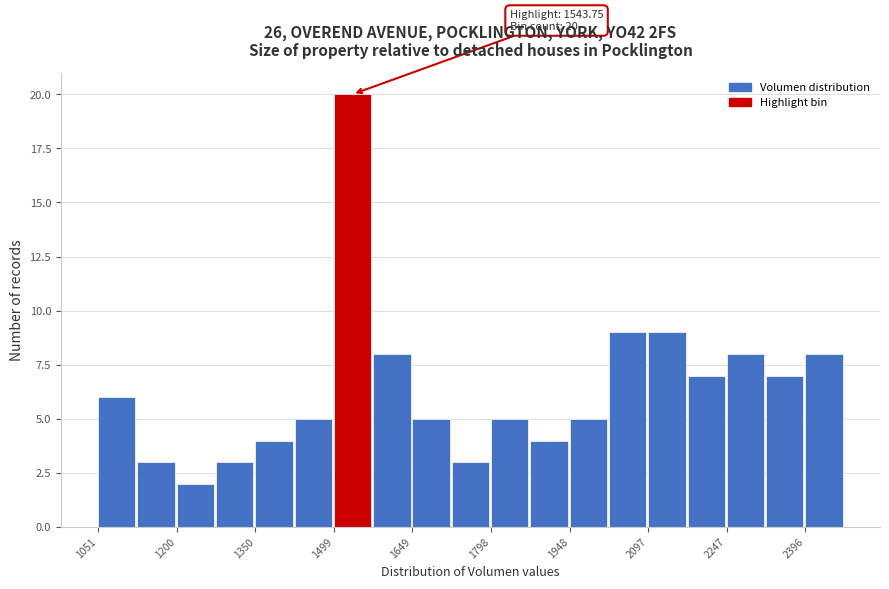

Read against the x-axis, roughly where is the centre of the tallest bar?

1540